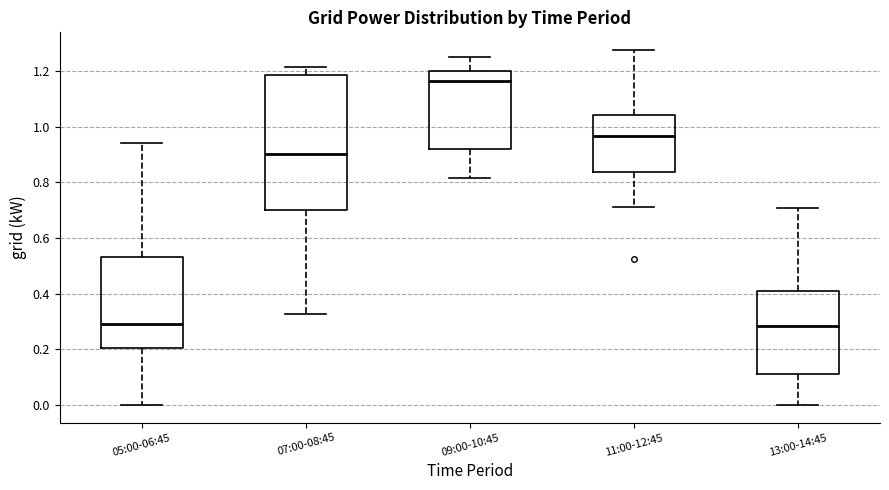

Reading left to right, transcribe this box plot: for each box, give where its median line is, the range the box spans, and where its two whiskers end, as read against the y-axis. The values are not printed on the chart, so give them approximately, as read against the axis.

05:00-06:45: median 0.28, box 0.20 to 0.54, whiskers 0.00 to 0.94
07:00-08:45: median 0.90, box 0.70 to 1.18, whiskers 0.32 to 1.22
09:00-10:45: median 1.16, box 0.92 to 1.20, whiskers 0.82 to 1.24
11:00-12:45: median 0.96, box 0.84 to 1.04, whiskers 0.72 to 1.28
13:00-14:45: median 0.28, box 0.12 to 0.40, whiskers 0.00 to 0.70